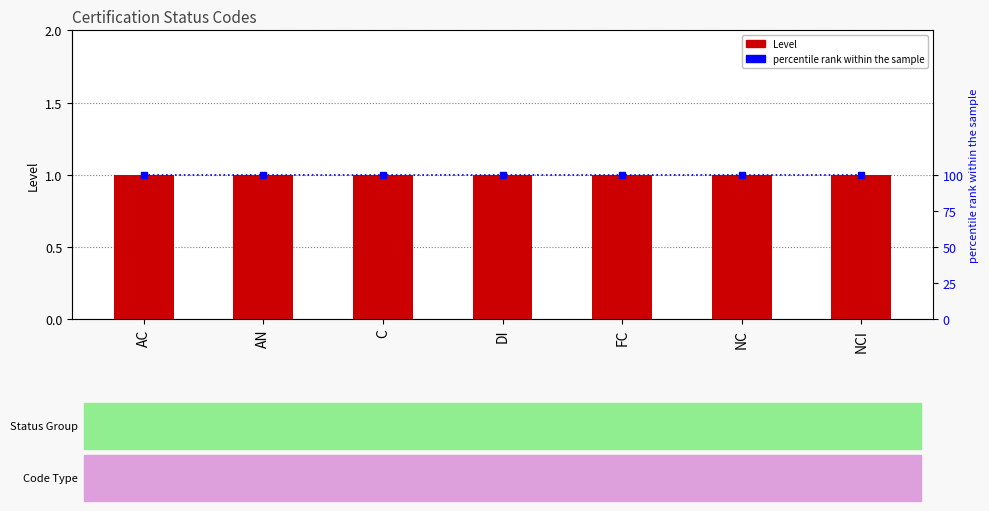

How many data points does each series have?

7